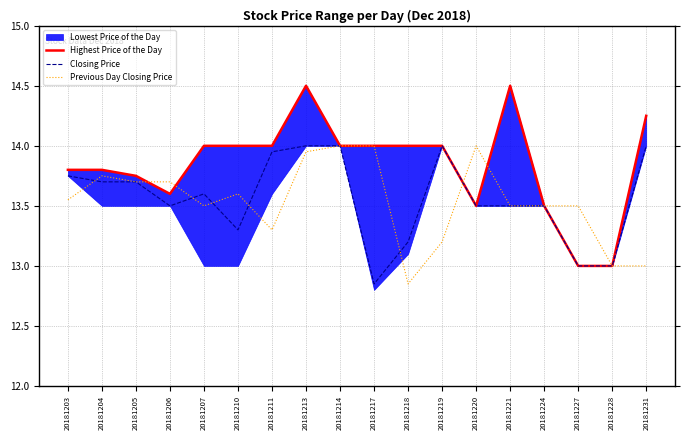

What is the minimum value for Previous Day Closing Price?

12.8